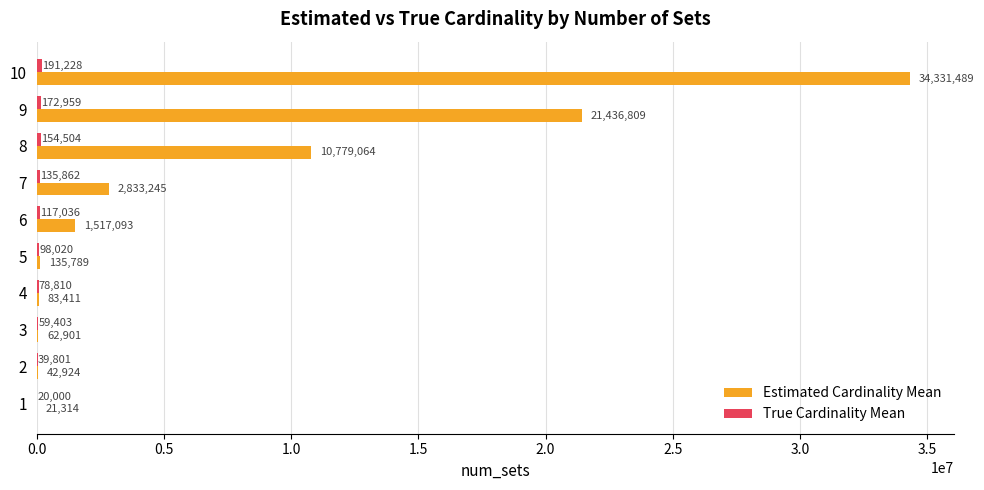

Which series changed the most between 3 and 8?

Estimated Cardinality Mean